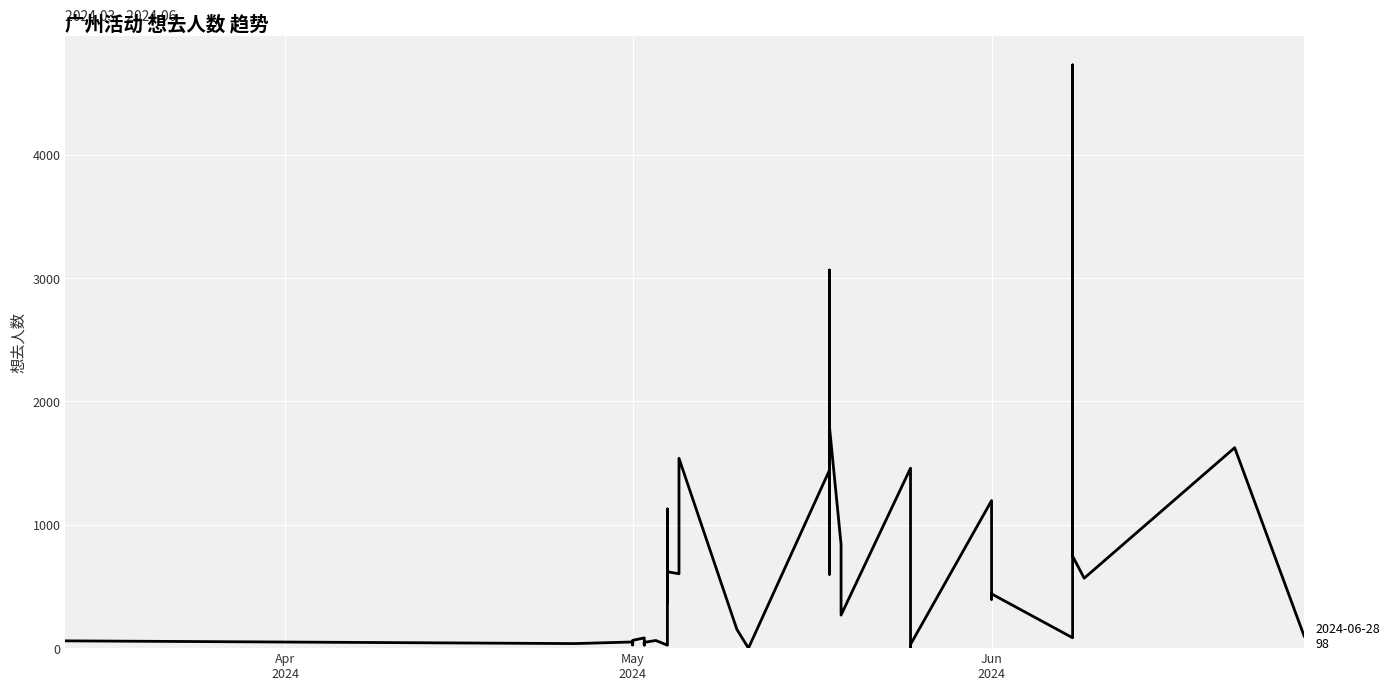

What is the sum of all values?

26524